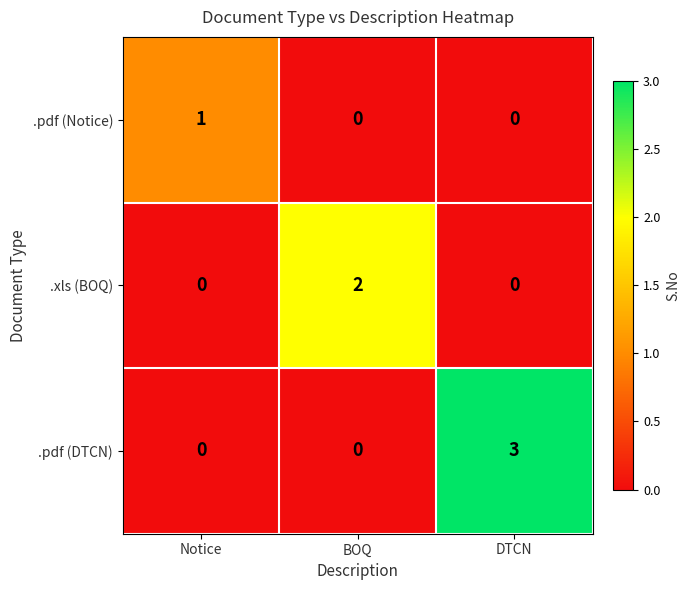

List the series in order of their overall mean, lowest first.

.pdf (Notice), .xls (BOQ), .pdf (DTCN)